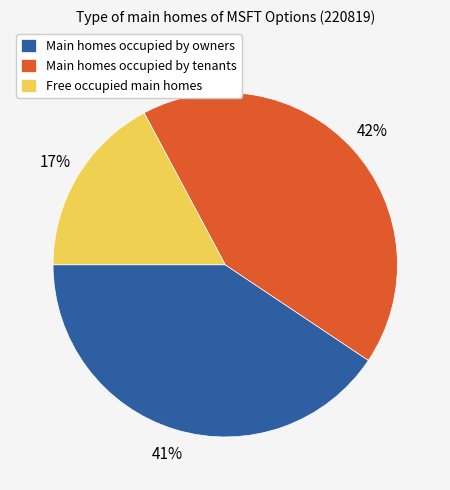

Is the sum of Main homes occupied by owners and Free occupied main homes greater than half?

Yes